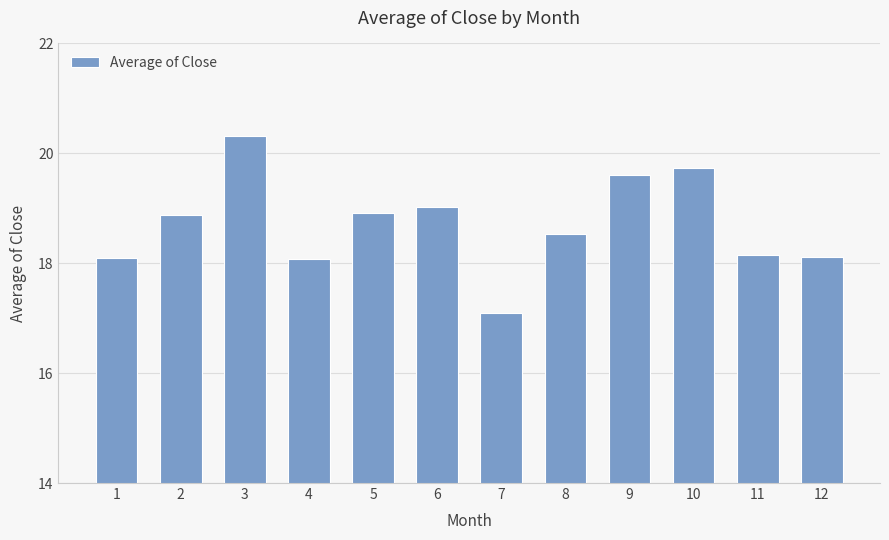

True or false: the data shows 29.2 at 8.

False